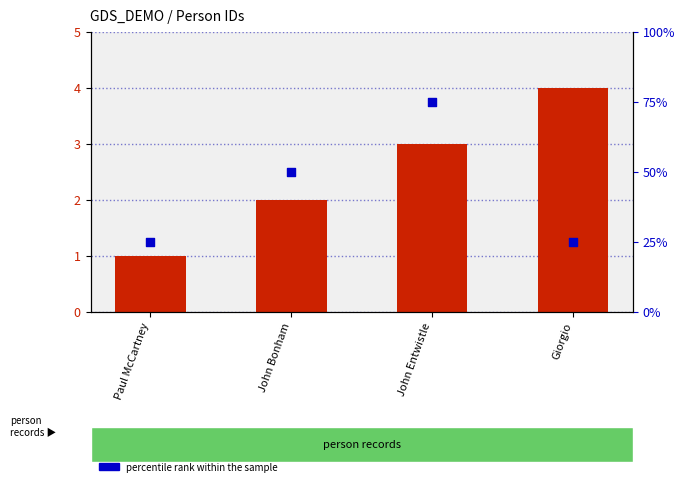

What are all the series names shown in the legend?

id, percentile rank within the sample